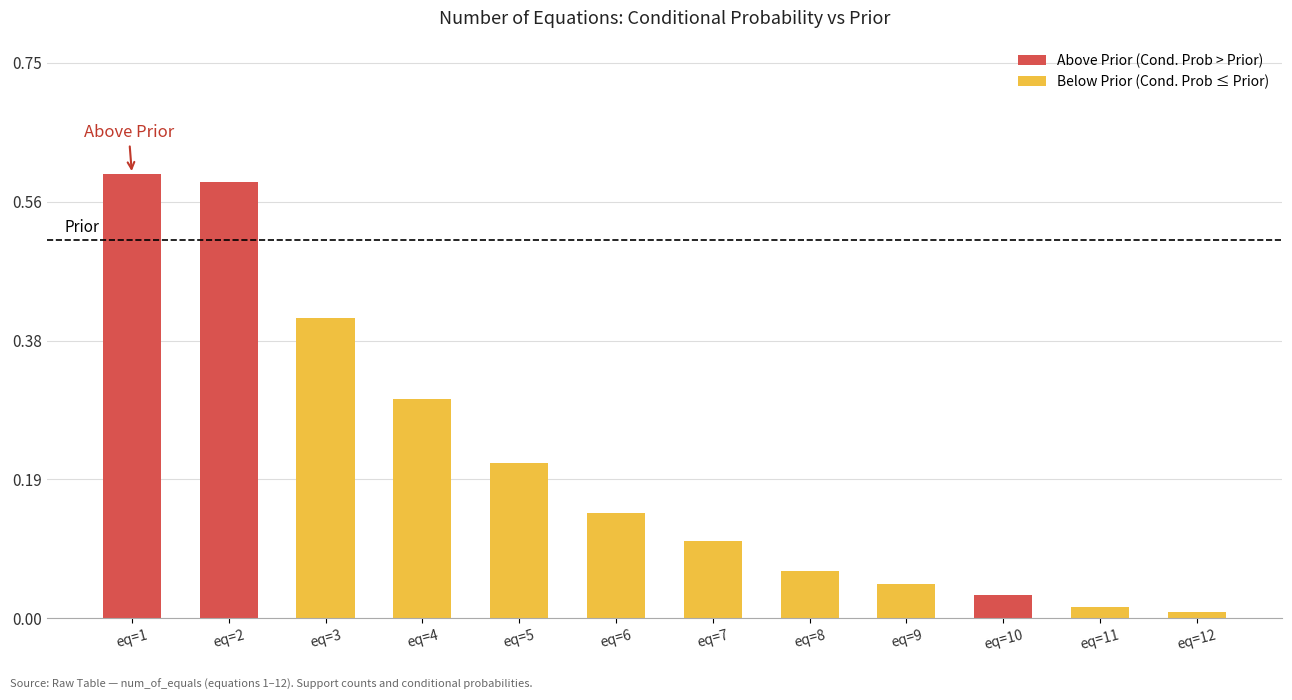

Rank the categories by value from highest to lowest.

eq=1, eq=2, eq=3, eq=4, eq=5, eq=6, eq=7, eq=8, eq=9, eq=10, eq=11, eq=12